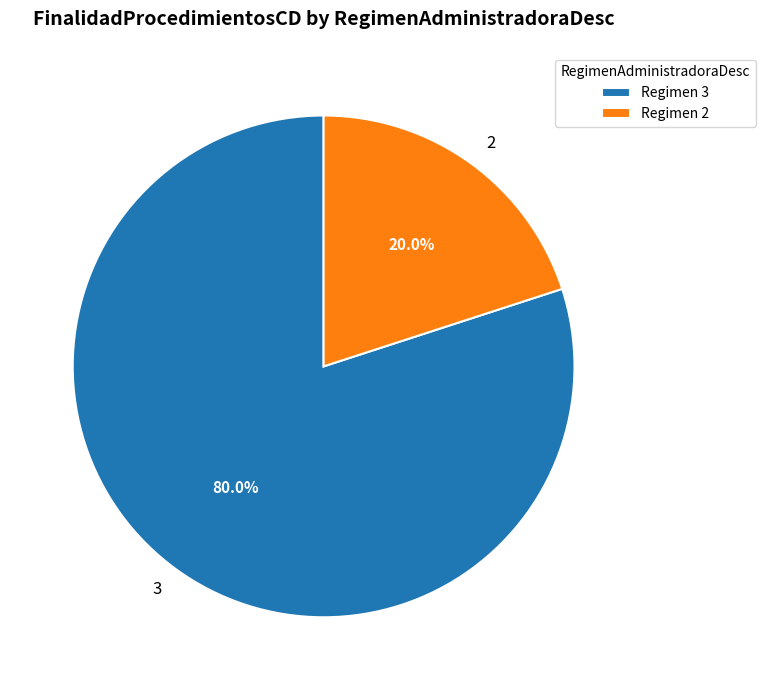

How many slices are in this pie chart?

2